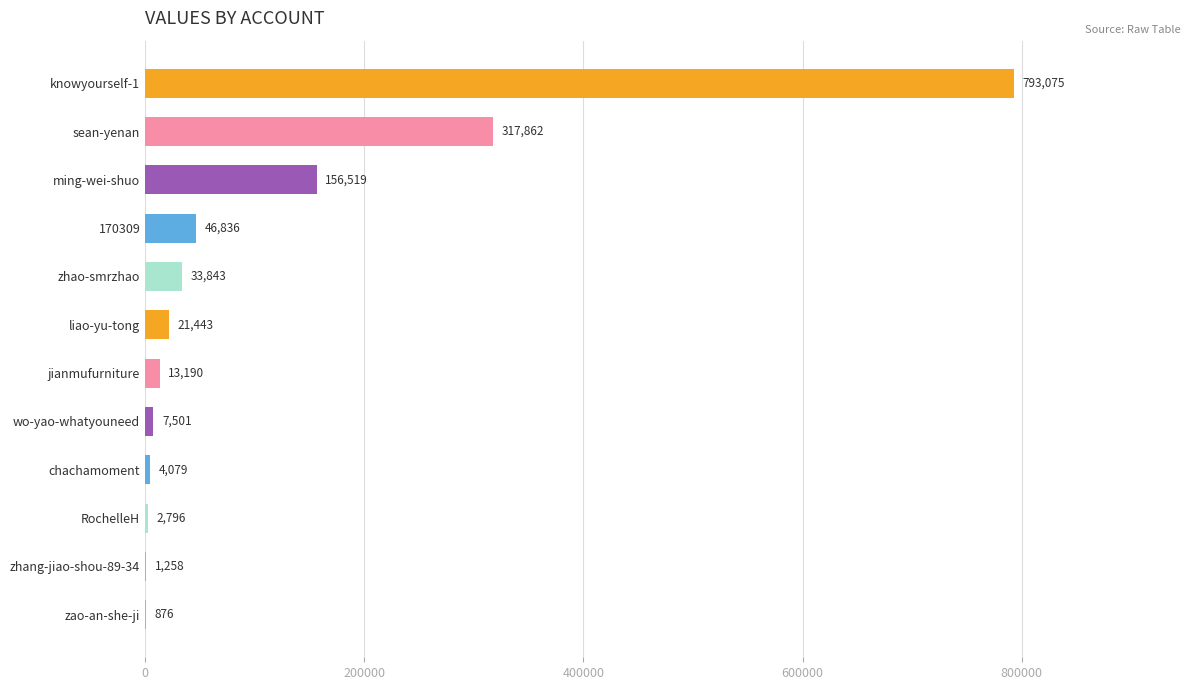

What is the maximum value shown in the chart?

793075